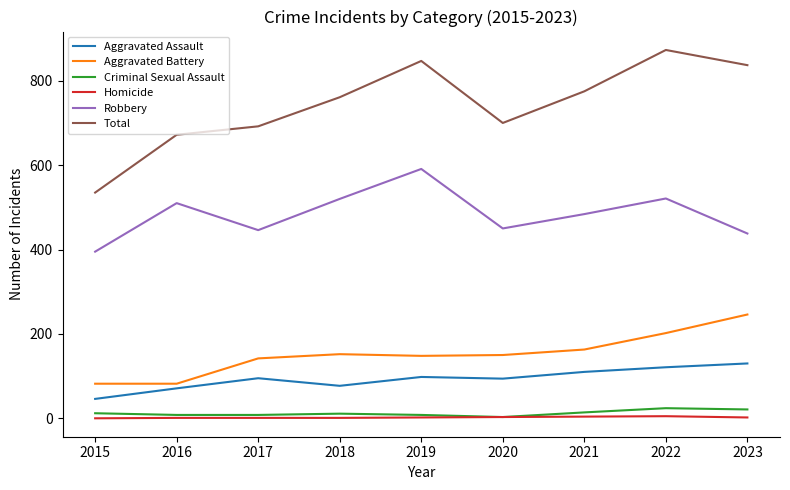

Which series has the widest spread of values?

Total